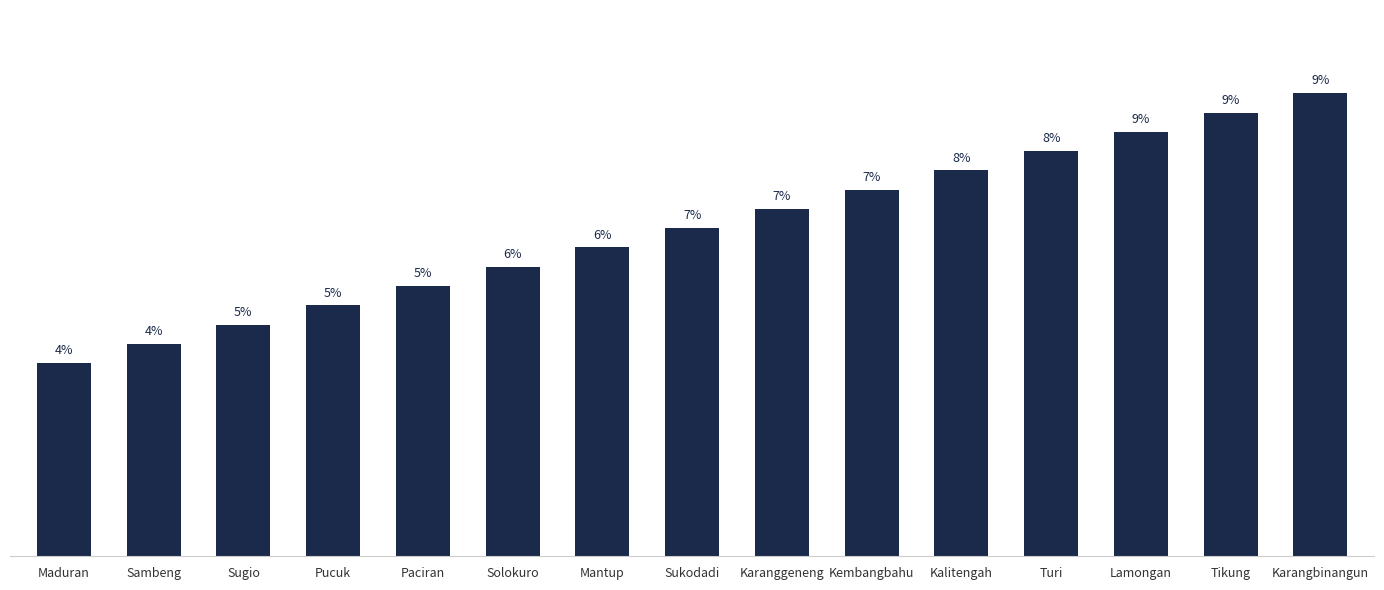

Rank the categories by value from lowest to highest.

Maduran, Sambeng, Sugio, Pucuk, Paciran, Solokuro, Mantup, Sukodadi, Karanggeneng, Kembangbahu, Kalitengah, Turi, Lamongan, Tikung, Karangbinangun